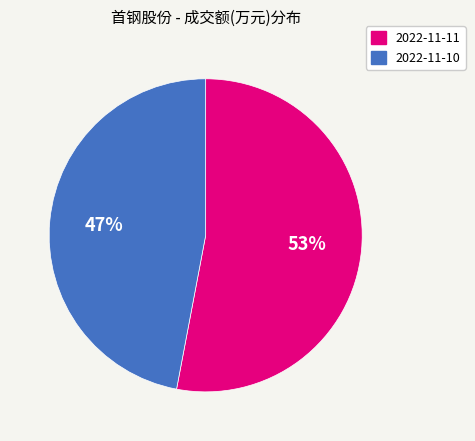

To the nearest percent, what is the difference between the largest and smallest slice percentages?

6%